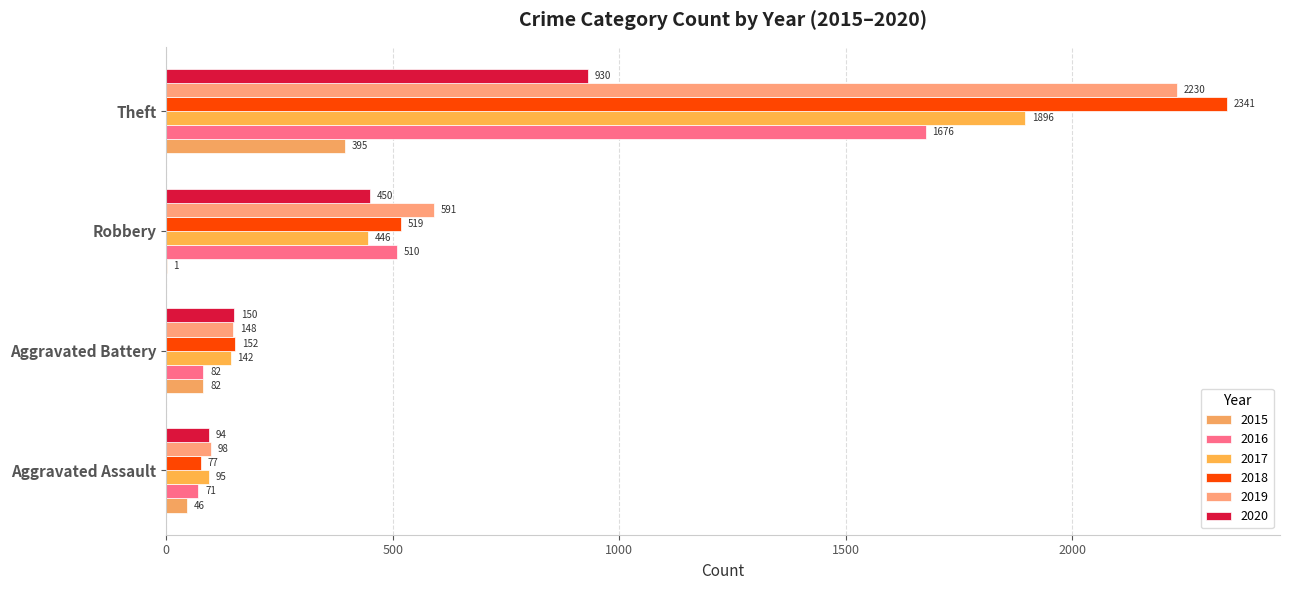

How many categories are shown in the chart?

4